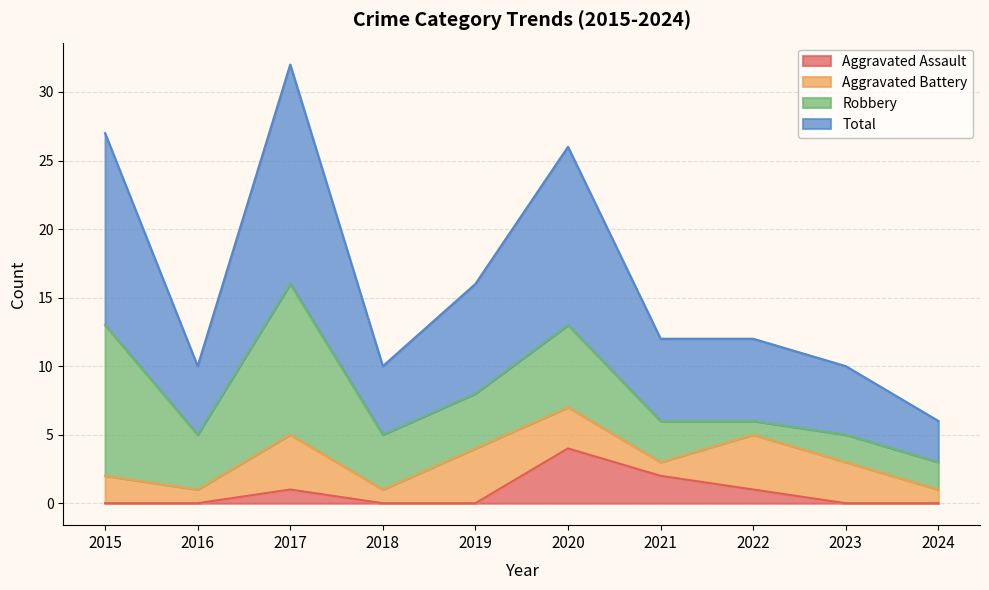

True or false: Total has more than 1 points higher than both neighbors.

True